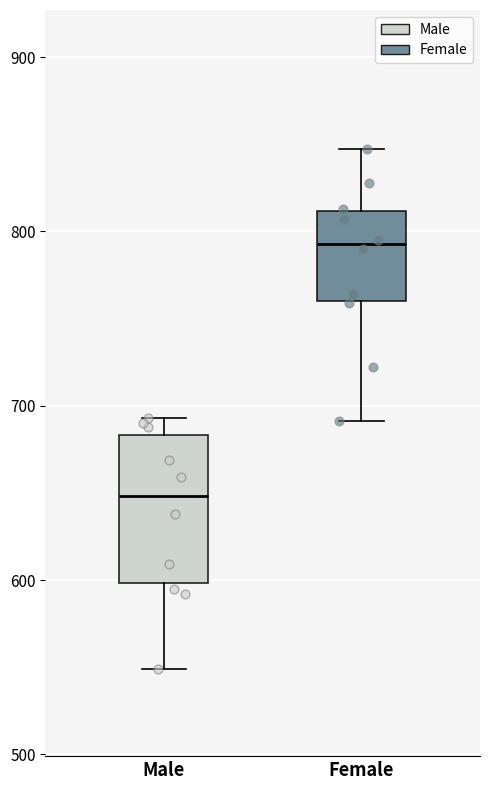

Which box's median line is the lowest?

Male